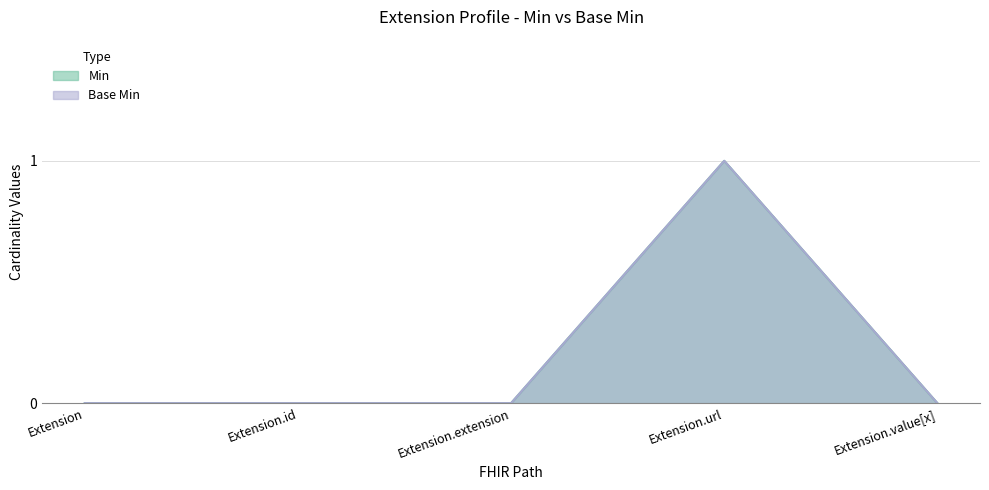

How many positive values does the Base Min series have?

1